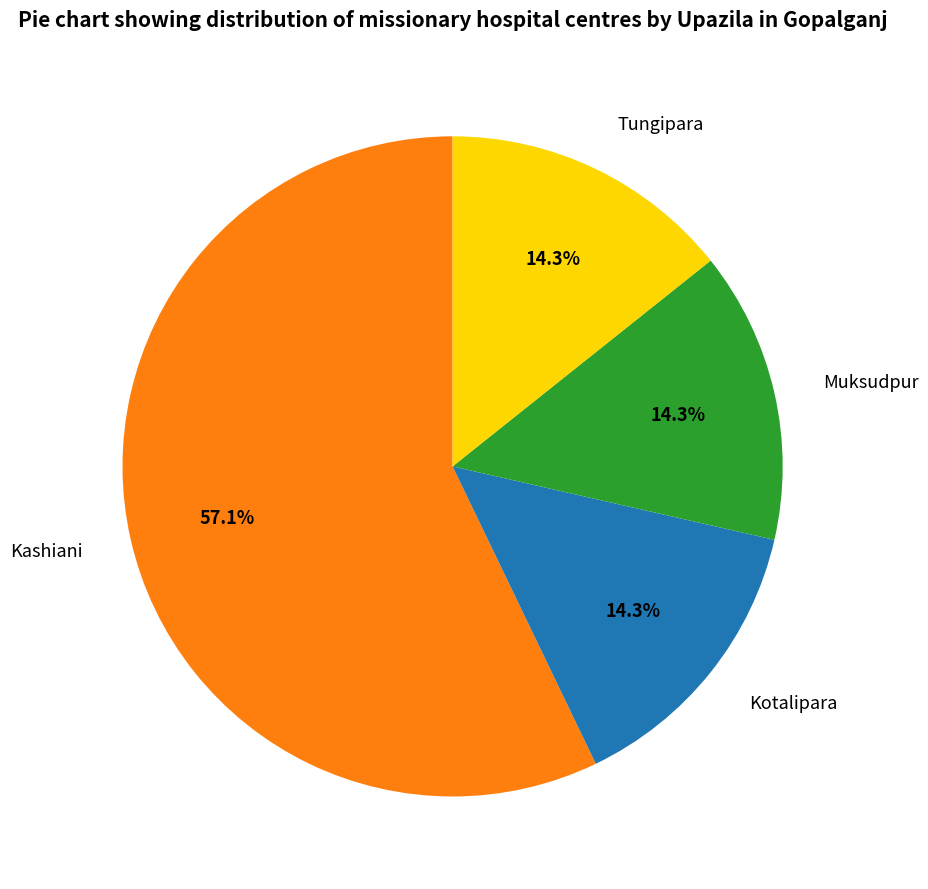

To the nearest percent, what percentage of the pie is Kotalipara?

14%